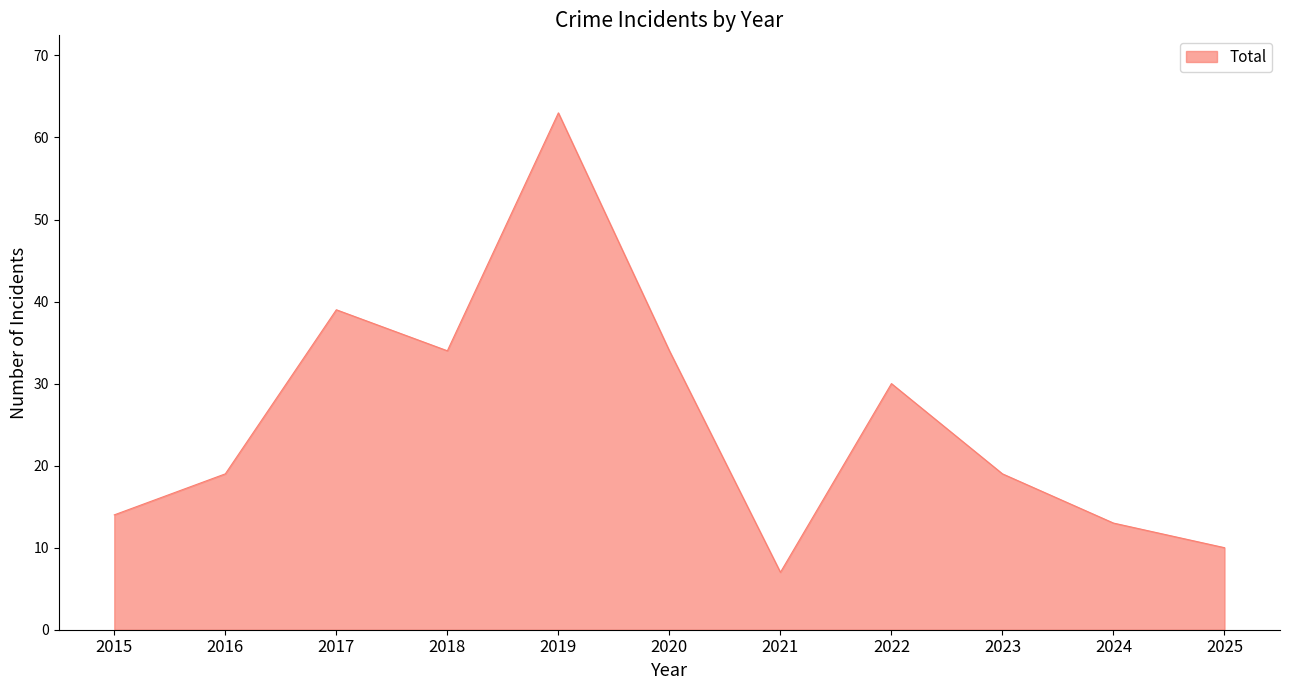

What is the sum of all values?

282